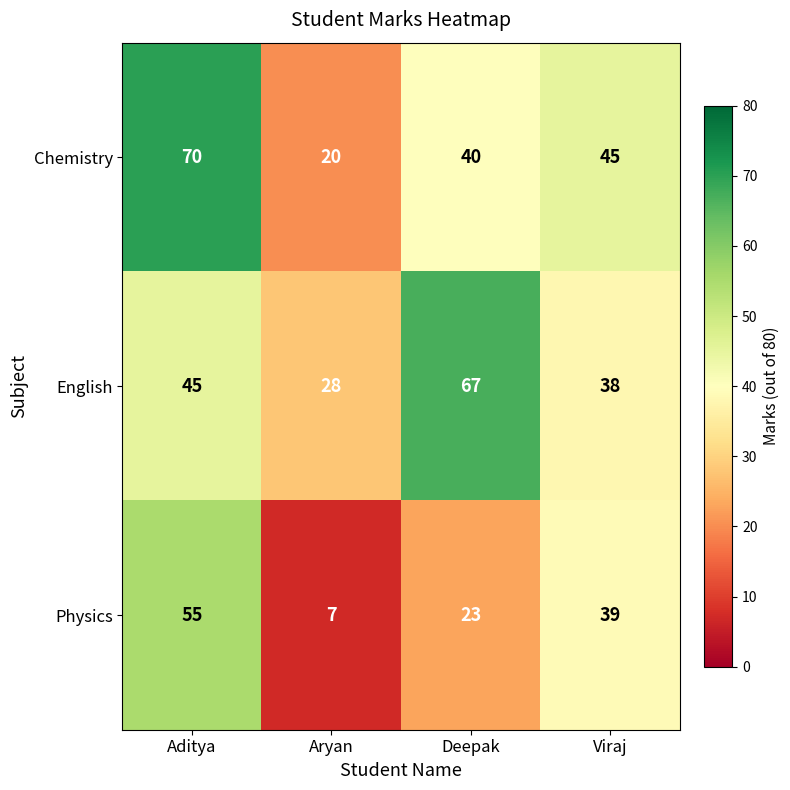

True or false: Physics has a value of 5 at Aryan.

False